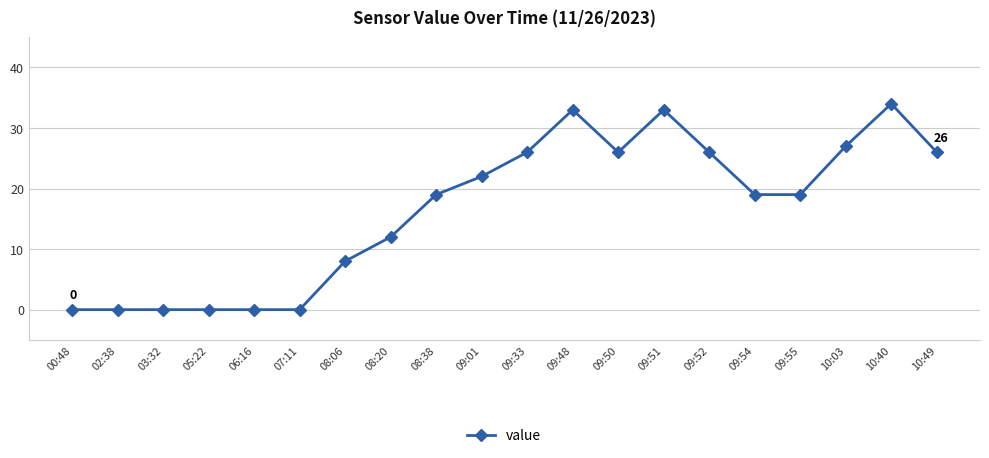

What is the sum of the values at 09:55 and 10:49?

45